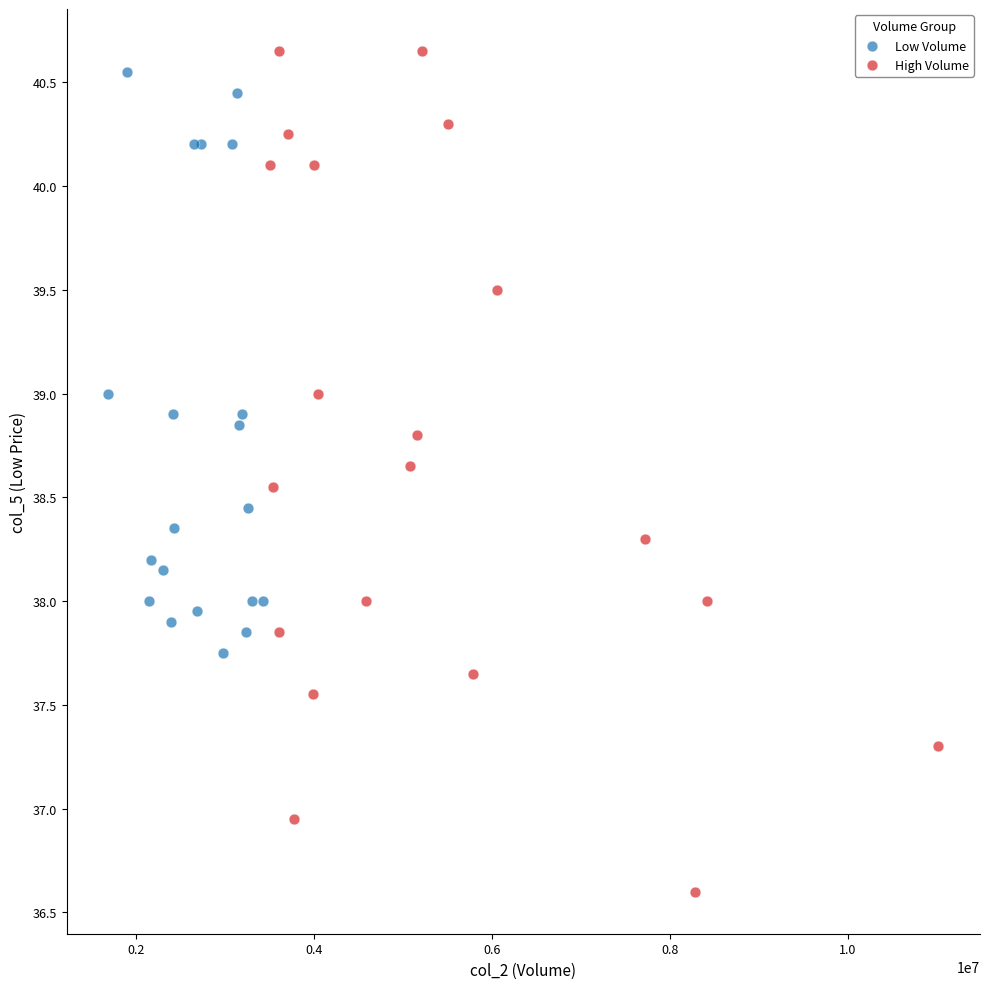

Which series has the widest spread of Y values?

High Volume